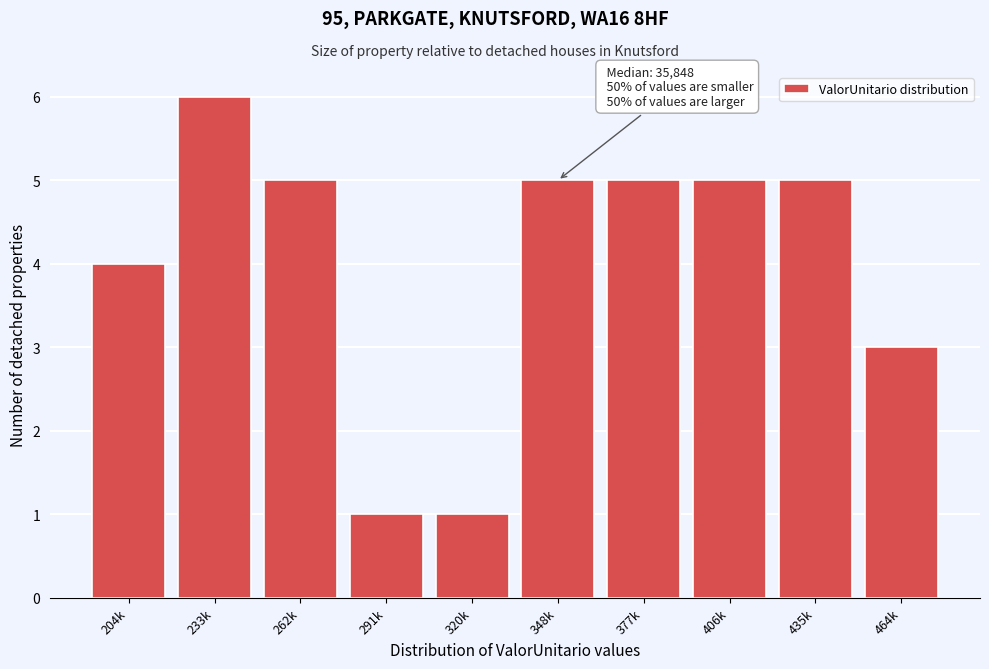

Reading left to right, what are all the values shown in this chart?

4	6	5	1	1	5	5	5	5	3